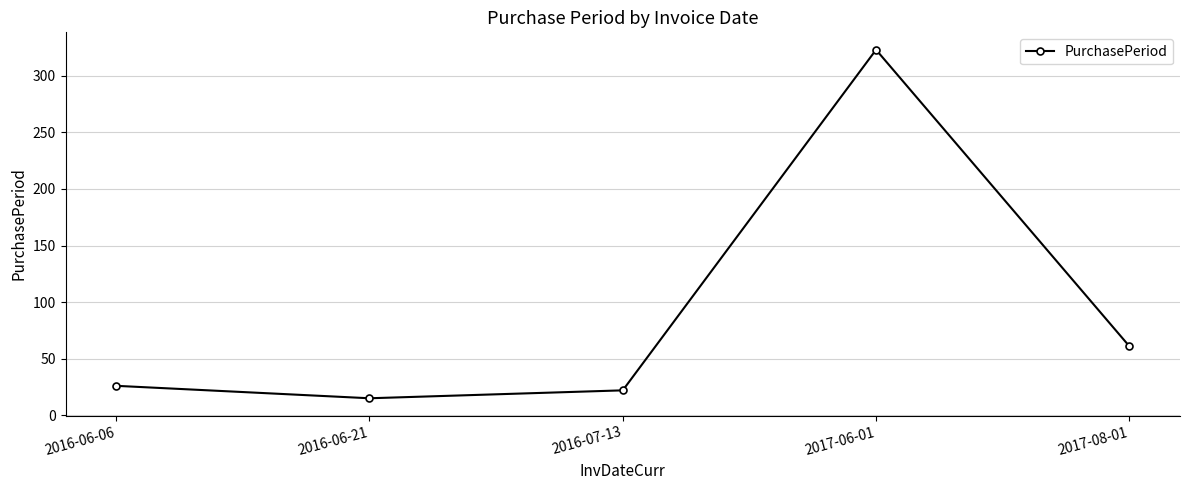

Reading left to right, list all the values displayed in this chart.

2016-06-06=26	2016-06-21=15	2016-07-13=22	2017-06-01=323	2017-08-01=61